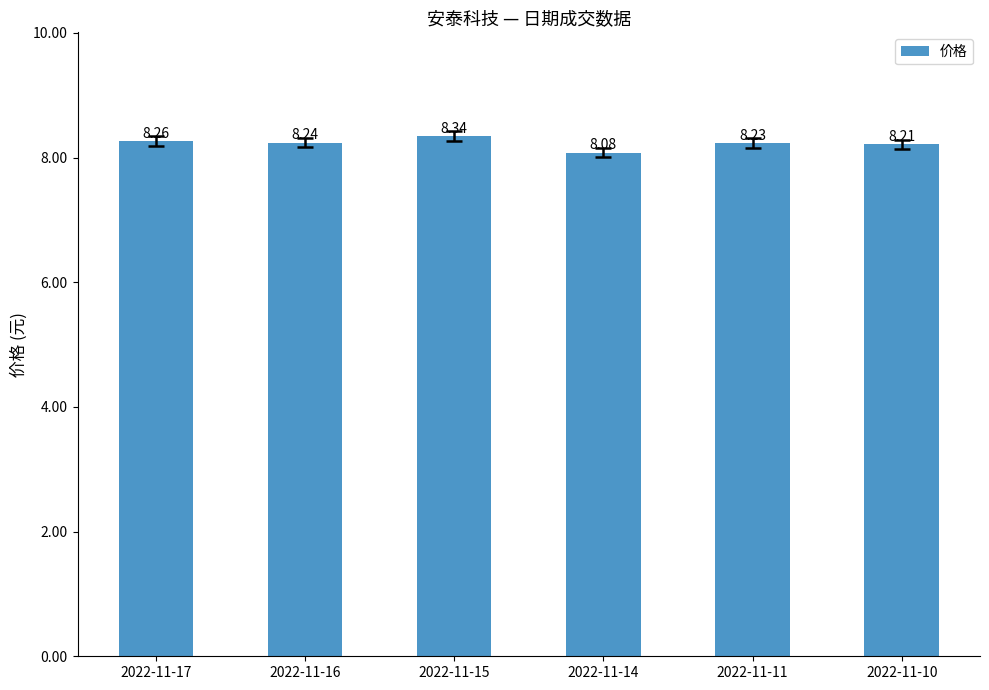

What is the smallest value displayed?

8.1